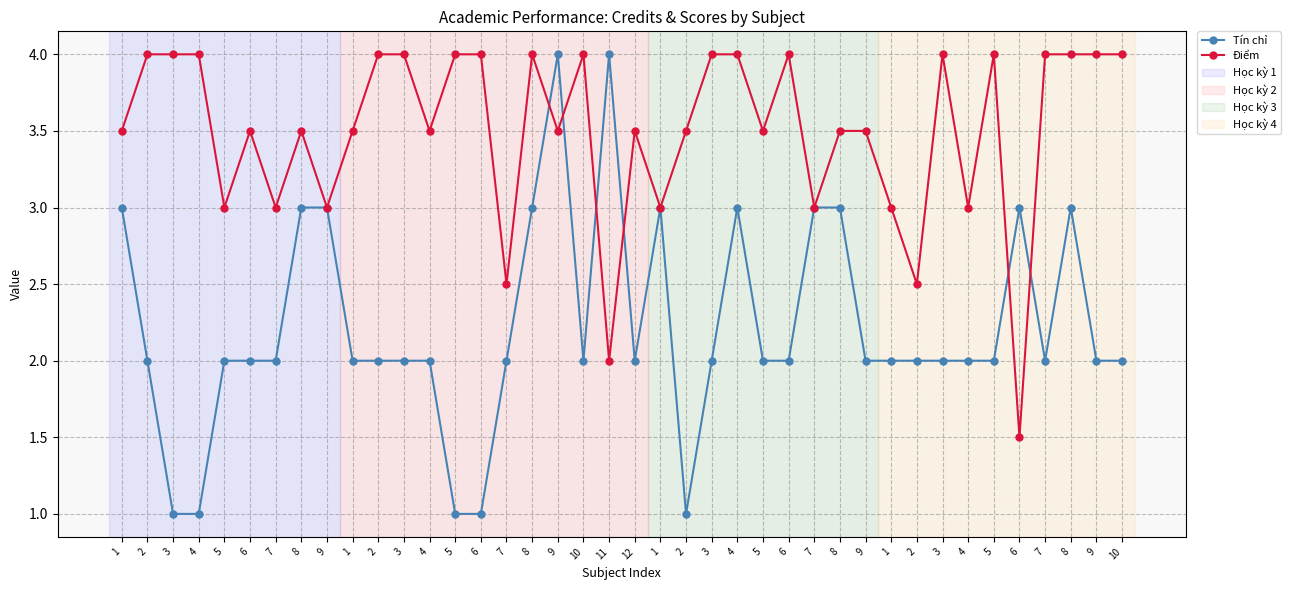

Is this an area chart (filled region under the line)?

No